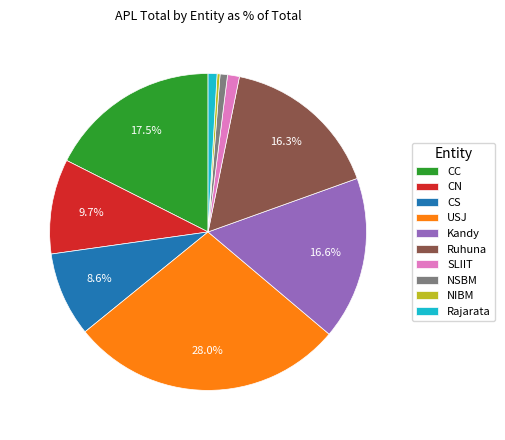

How many segments does this pie chart have?

10